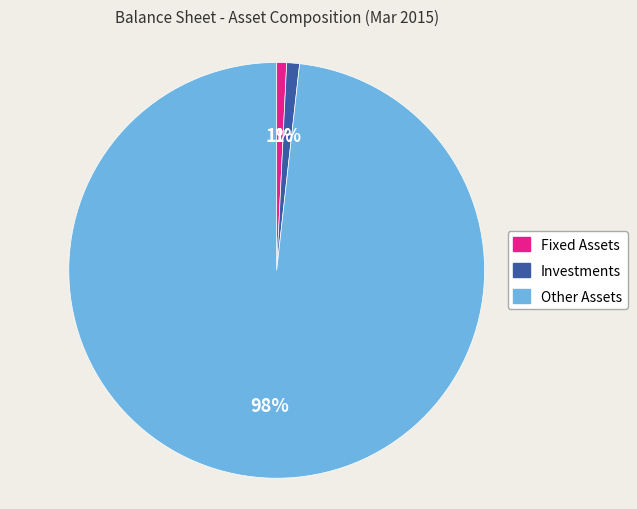

Is there any slice that represents more than half of the pie?

Yes